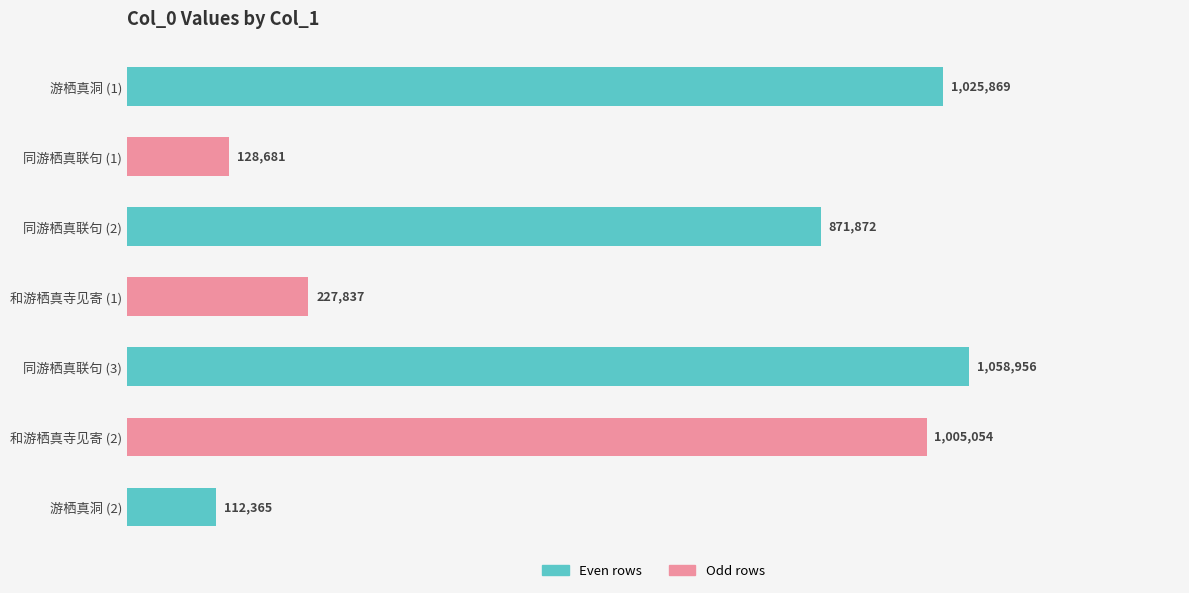

Does the chart contain any negative values?

No